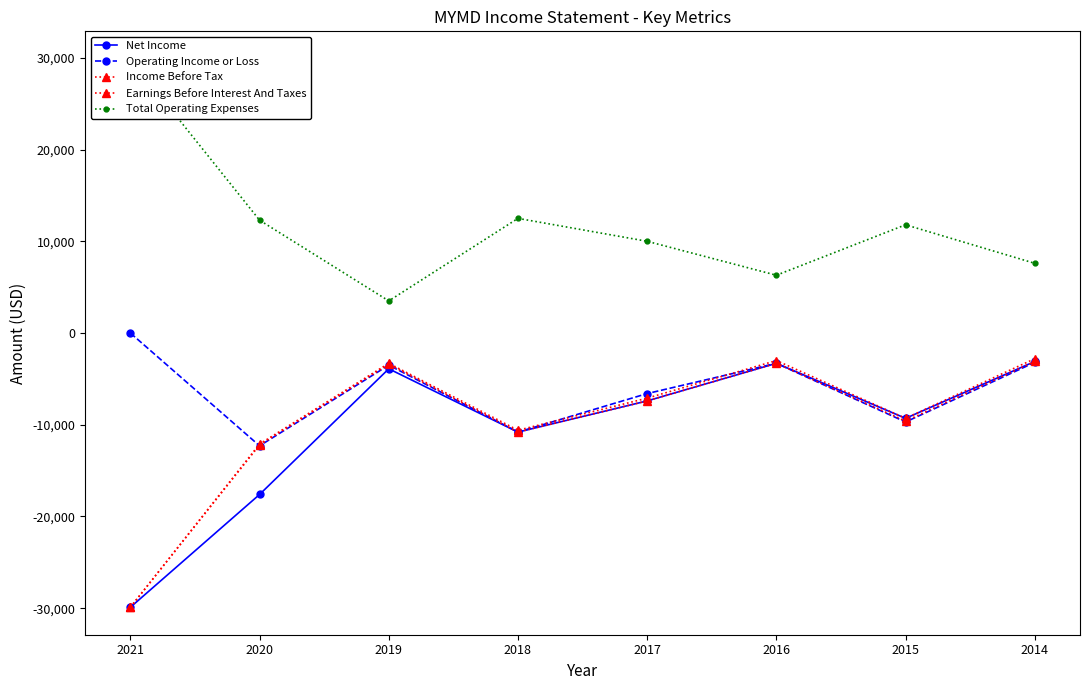

What is the difference between the second highest and second lowest values in the Total Operating Expenses series?

6200